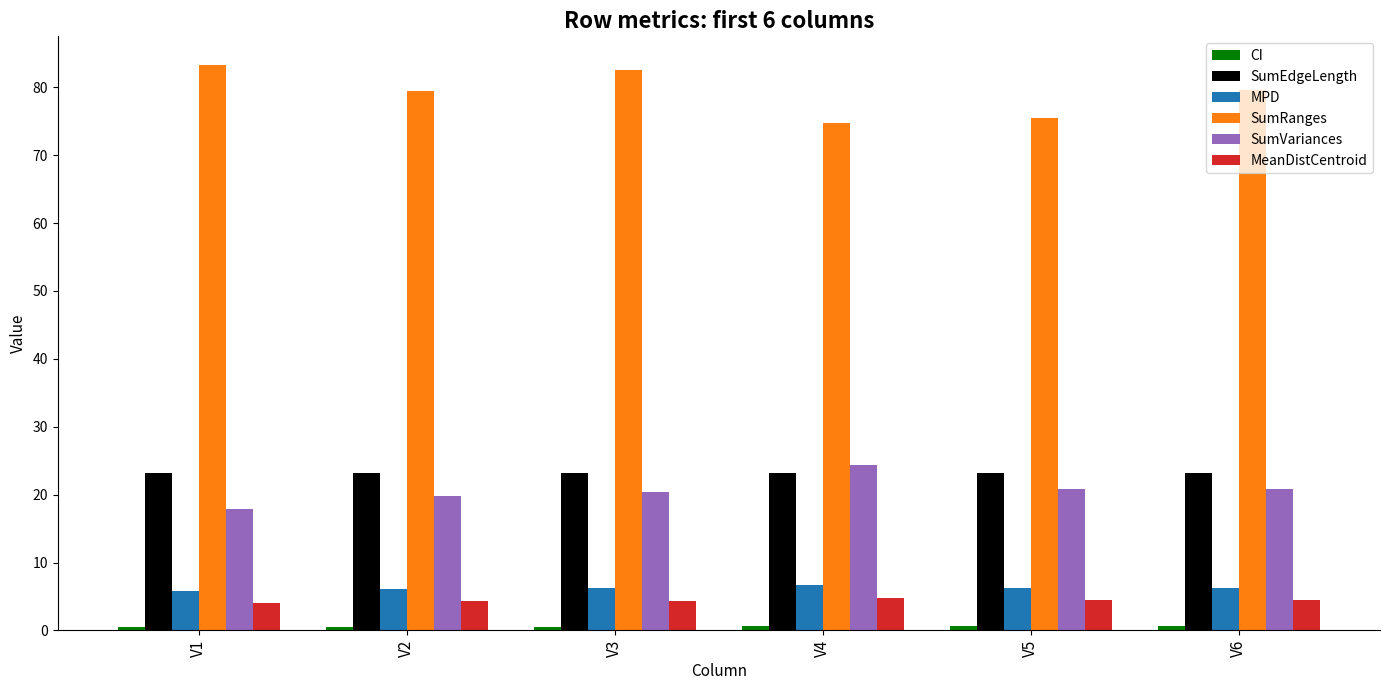

Which series changed the most between V3 and V5?

SumRanges